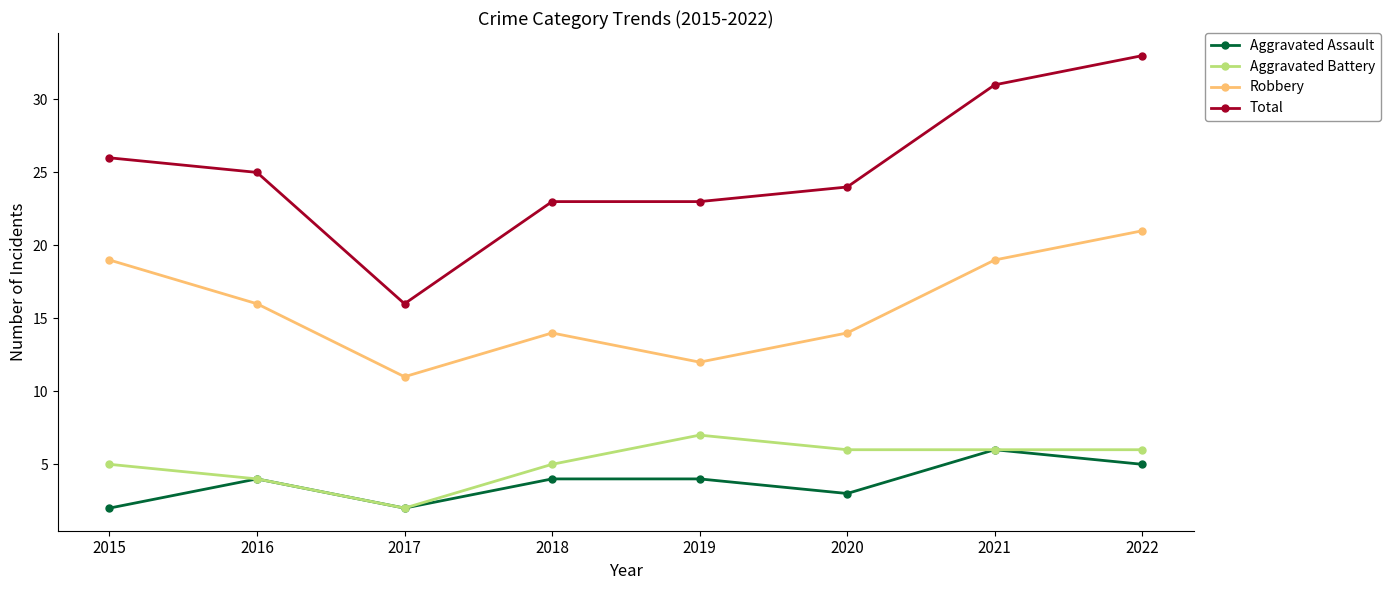

What is the maximum value shown in the chart?

33